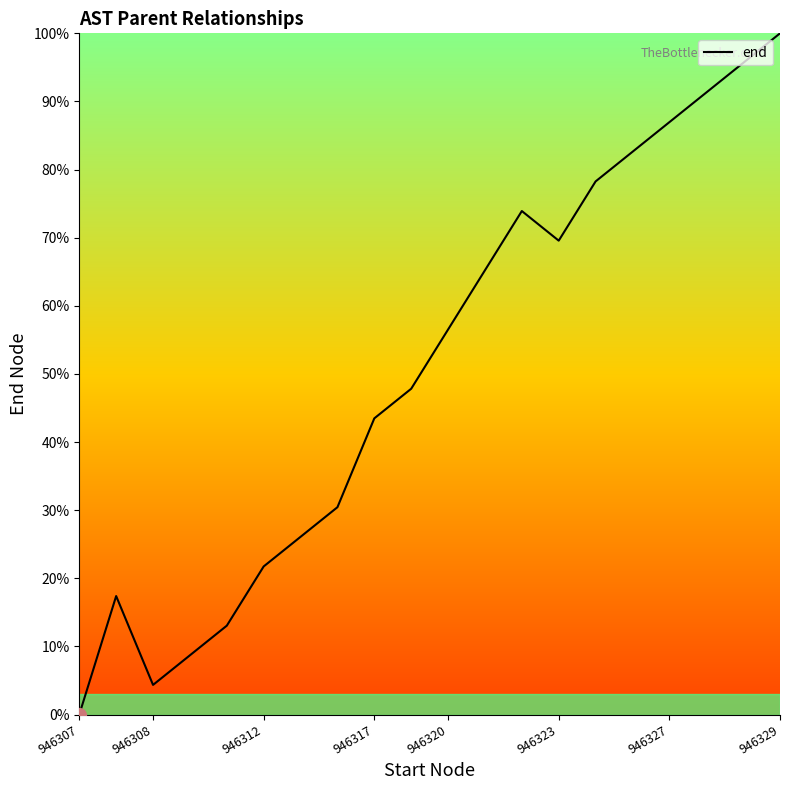

What is the maximum value shown in the chart?

100.0